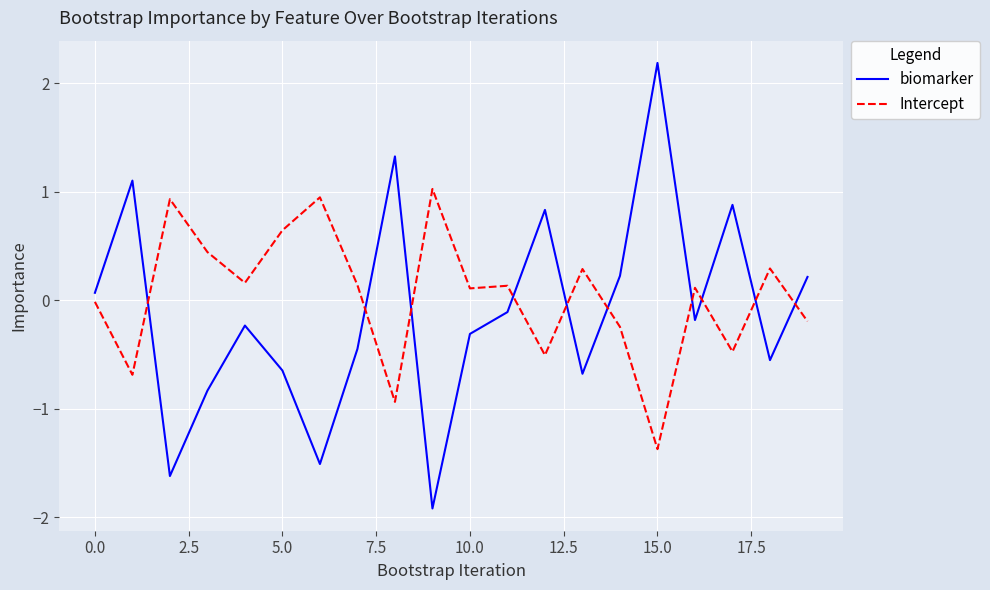

Rank the series by their maximum value, from lowest to highest.

Intercept, biomarker